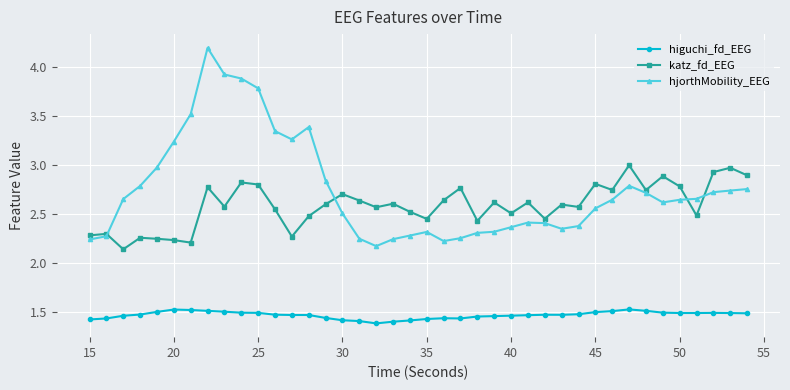

Which series has the largest total across all categories?

hjorthMobility_EEG